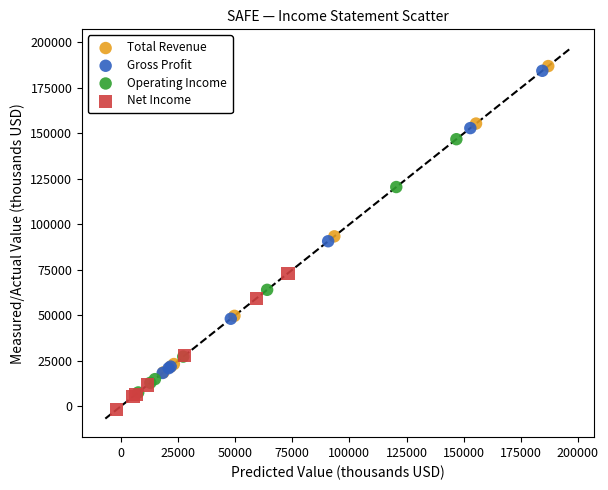

Which series has the largest Y range (max minus min)?

Total Revenue